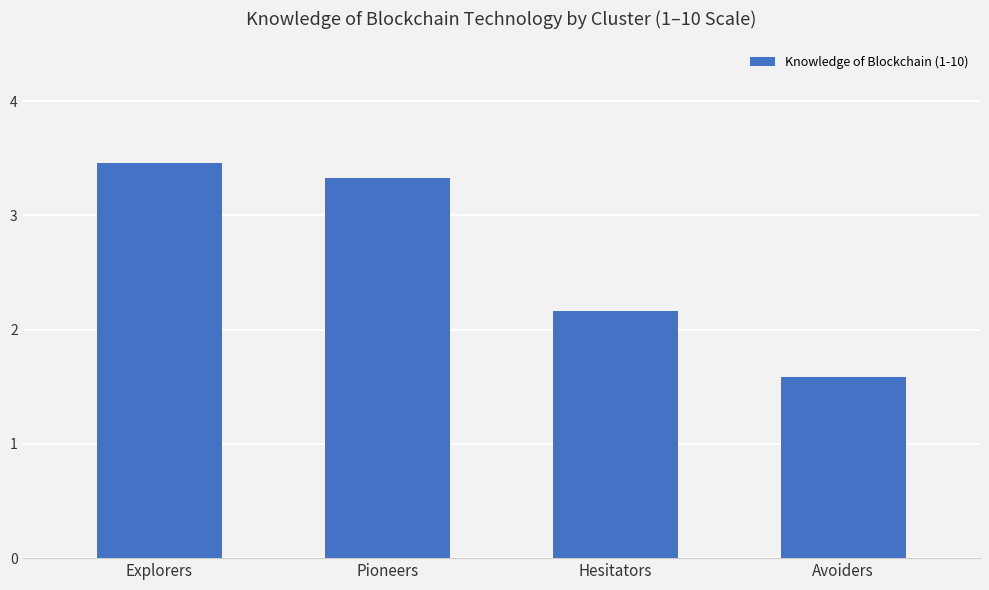

What is the difference between the values at Hesitators and Pioneers?

1.2